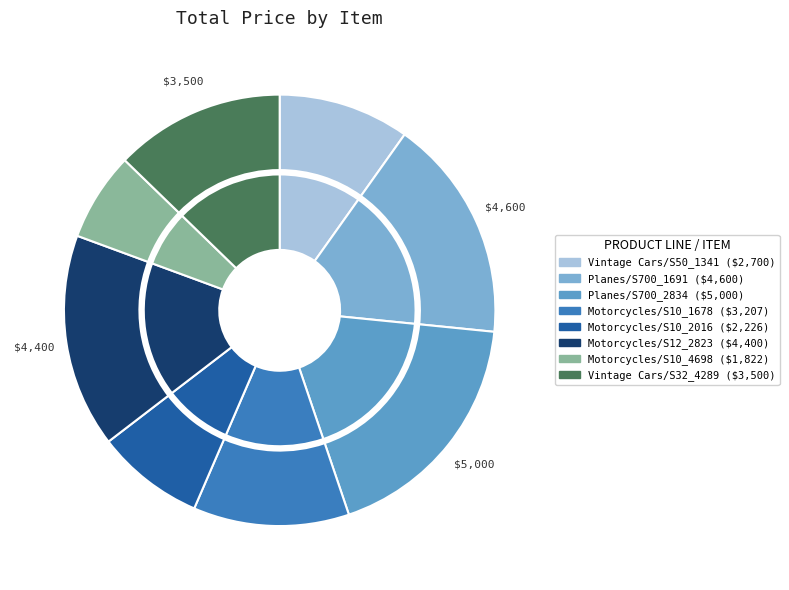

To the nearest percent, what percentage of the pie is Item 3: Planes (S700_2834)?

18%